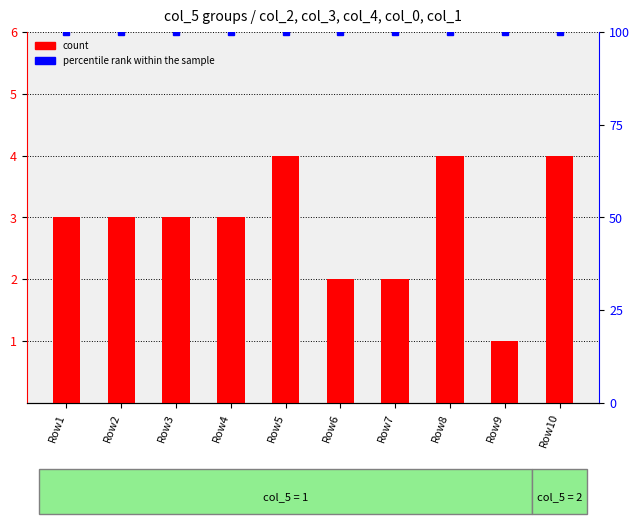

What is the sum of the values at Row3 and Row8?

7